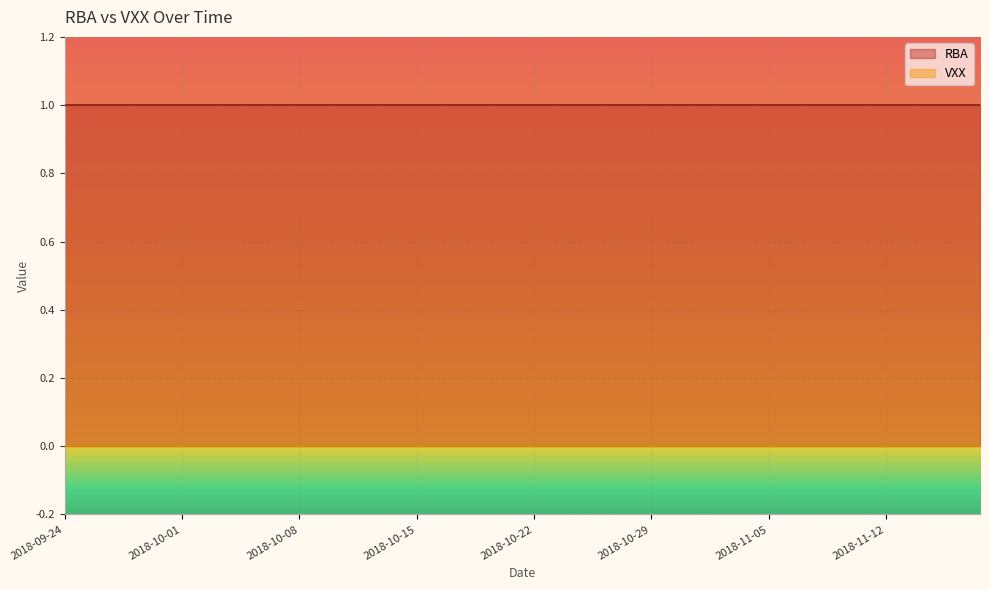

True or false: RBA has a value of 1 at 2018-10-09.

True